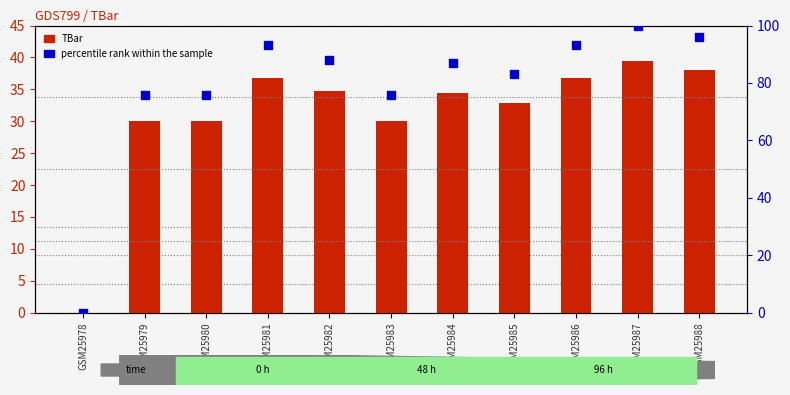

Is the value of percentile rank within the sample at GSM25985 greater than the value of TBar at GSM25982?

Yes